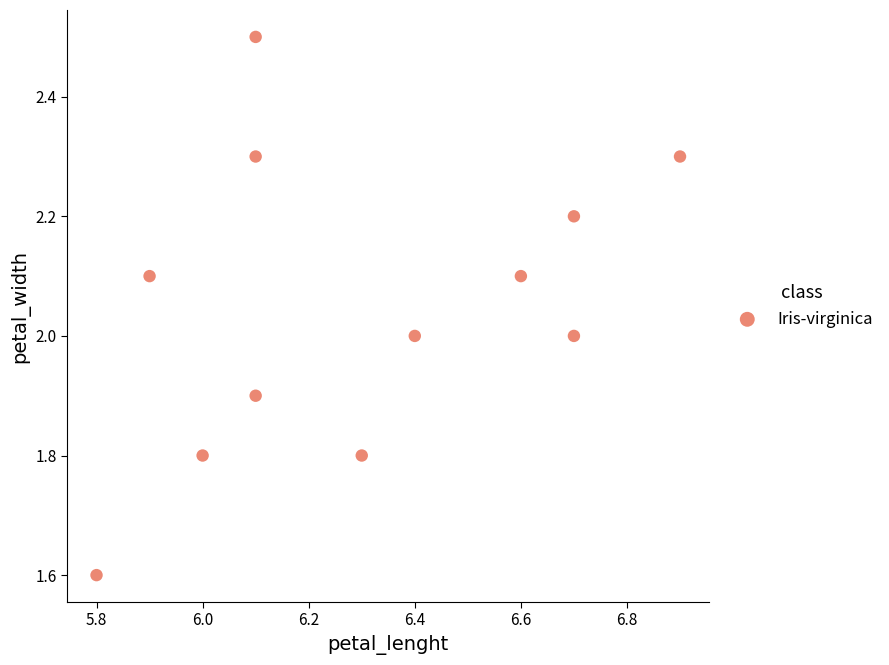

What is the range of X values (max minus min)?

1.1